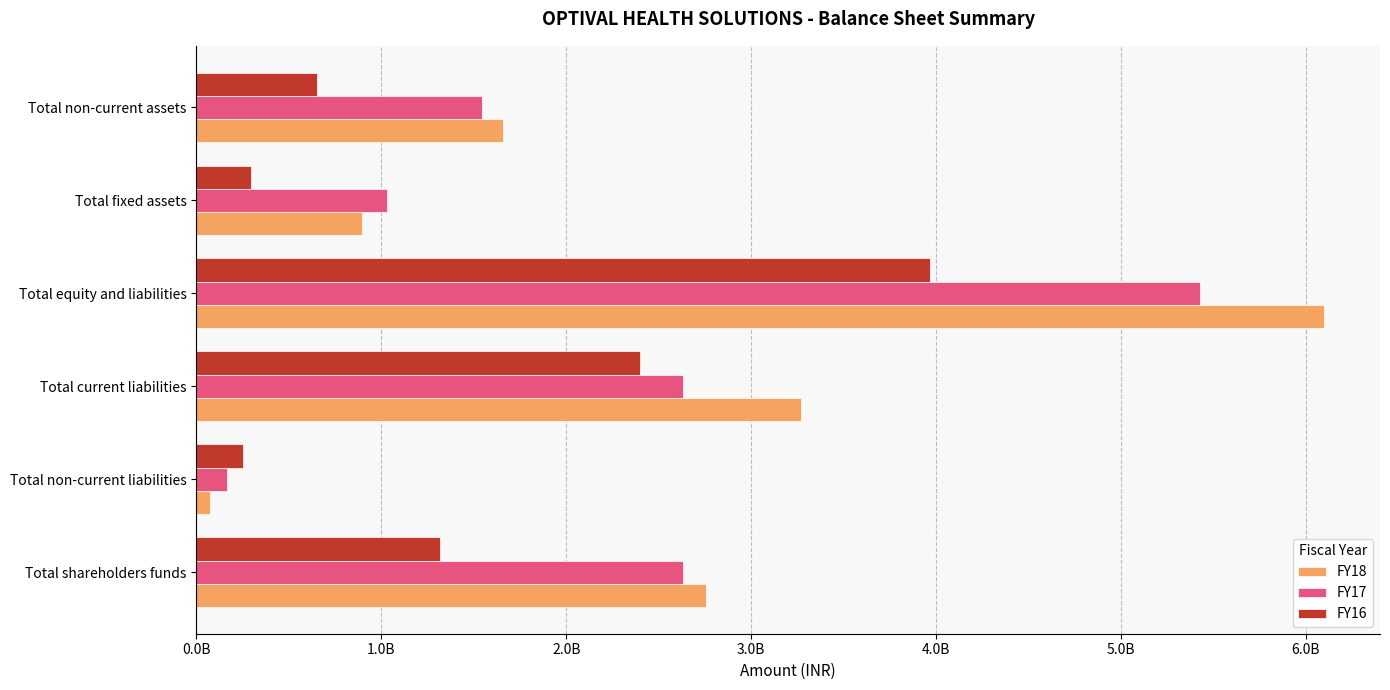

What is the difference between the second highest and minimum values in the FY17 series?

2466474489